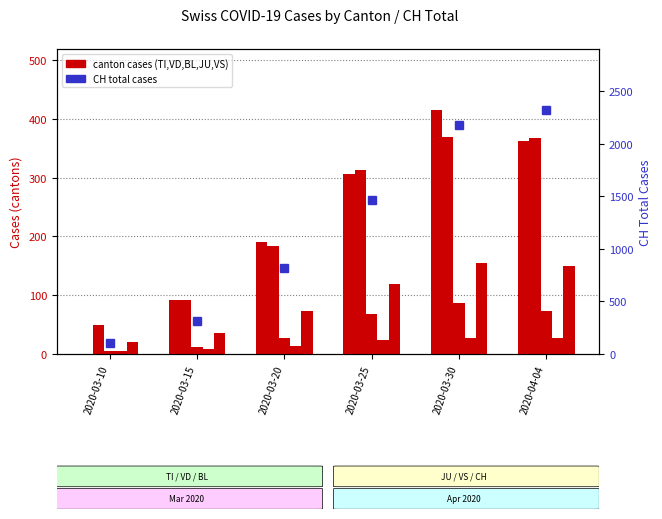

What is the minimum value for BL?

5